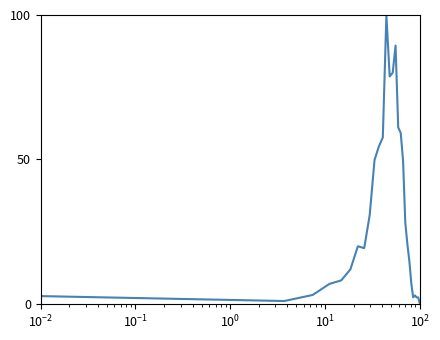

What is the maximum value shown in the chart?

100.0